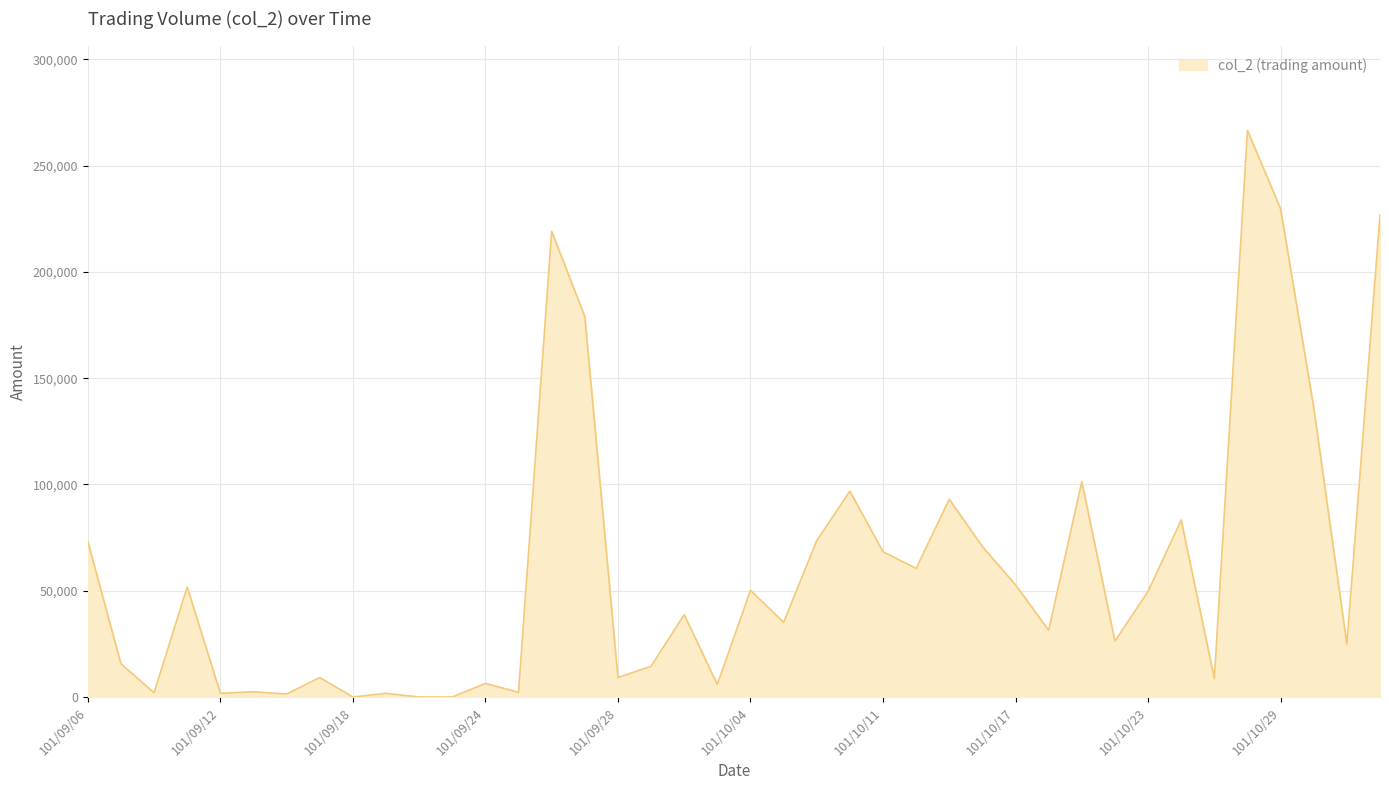

What is the difference between the maximum and minimum values?

266560